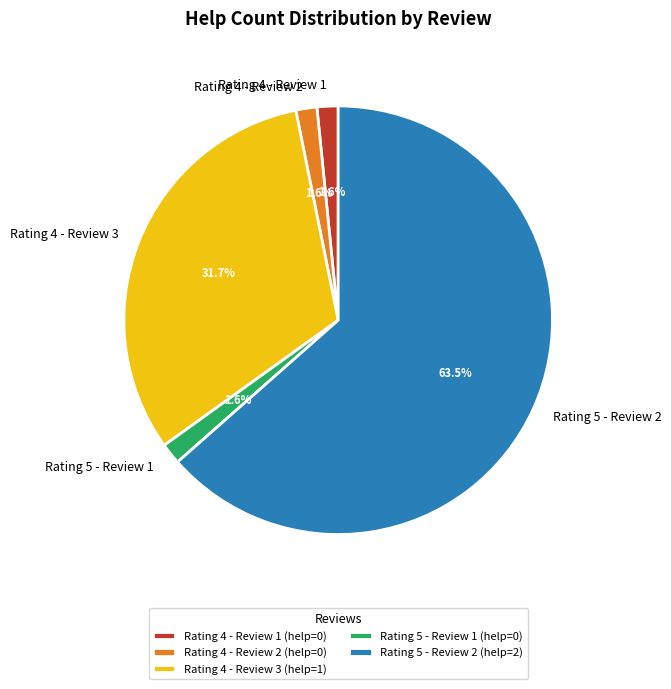

Which has a higher value, Rating 4 - Review 3 or Rating 4 - Review 1?

Rating 4 - Review 3